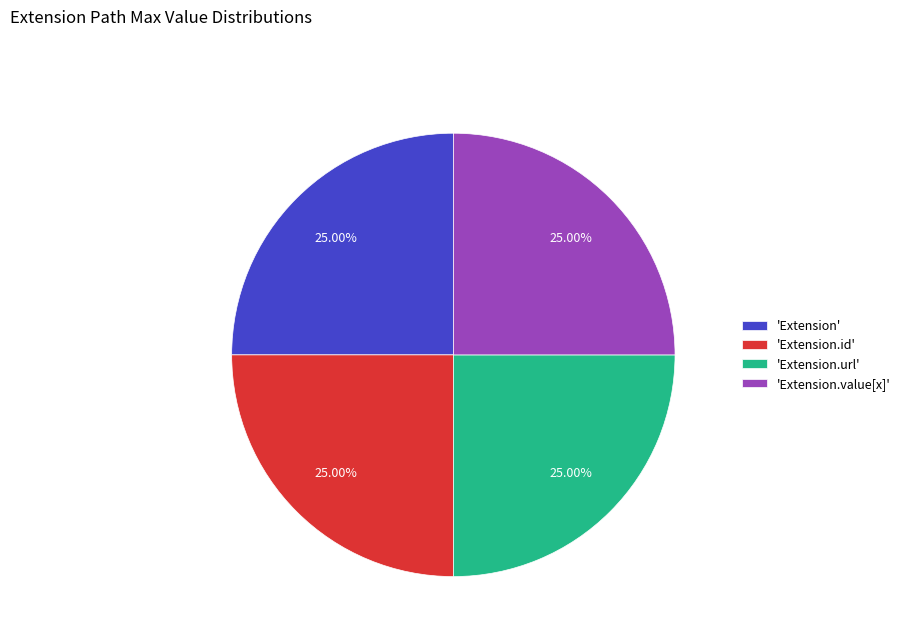

What is the ratio of the value at 'Extension' to the value at 'Extension.id'?

1.0